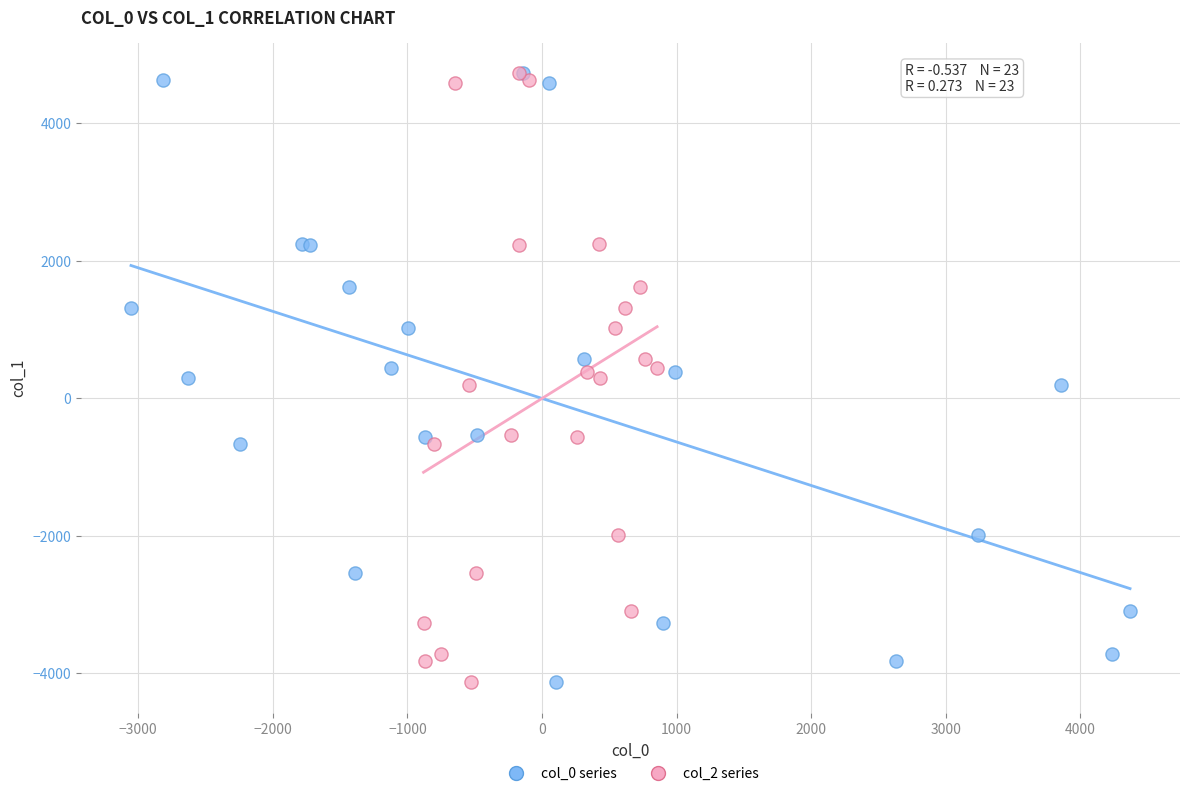

What are all the series names shown in the legend?

col_0 series, col_2 series